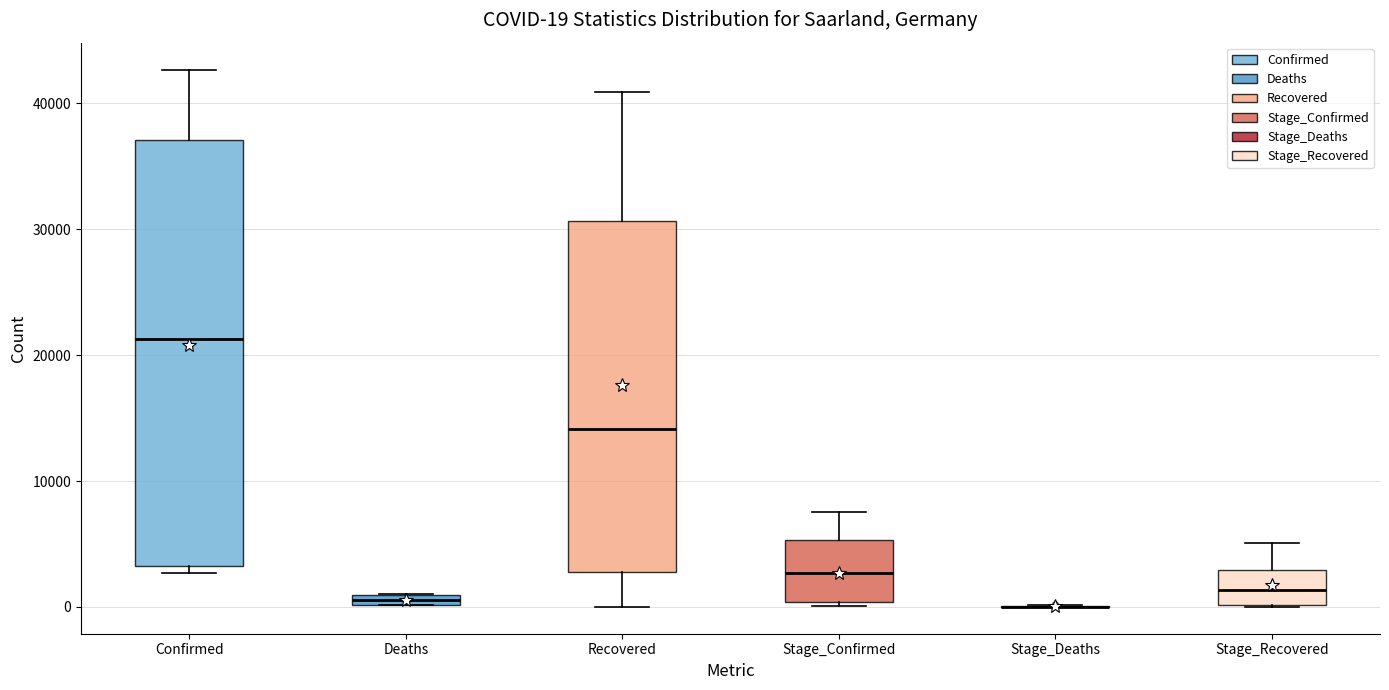

Comparing the boxes themselves (not the whiskers), which one is the tallest?

Confirmed